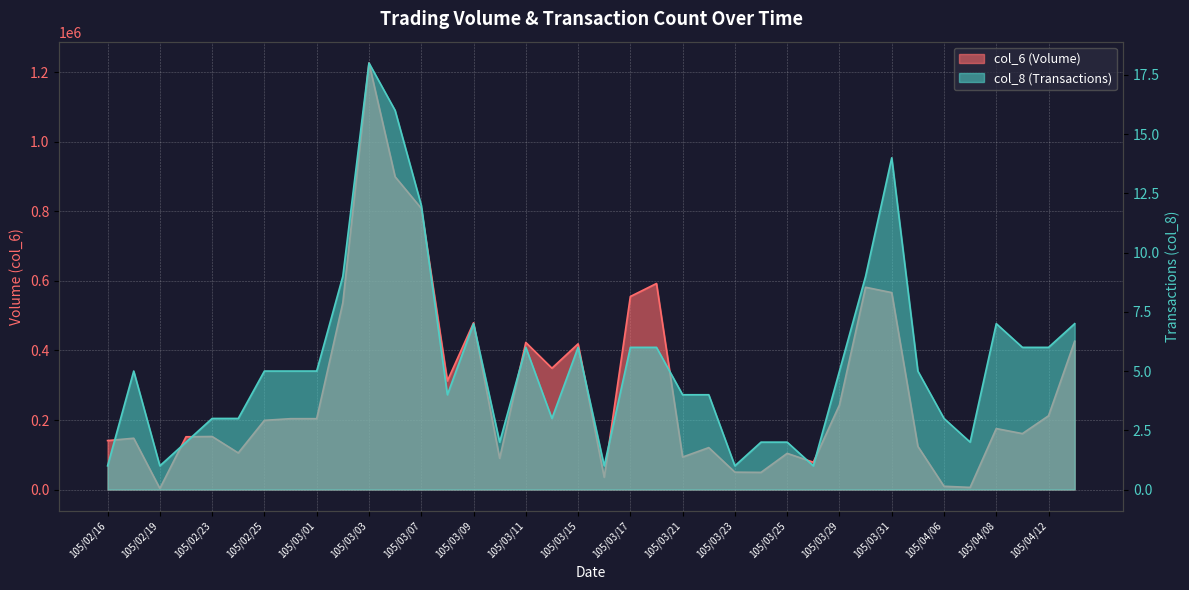

True or false: col_6 and col_8 cross at least once.

False